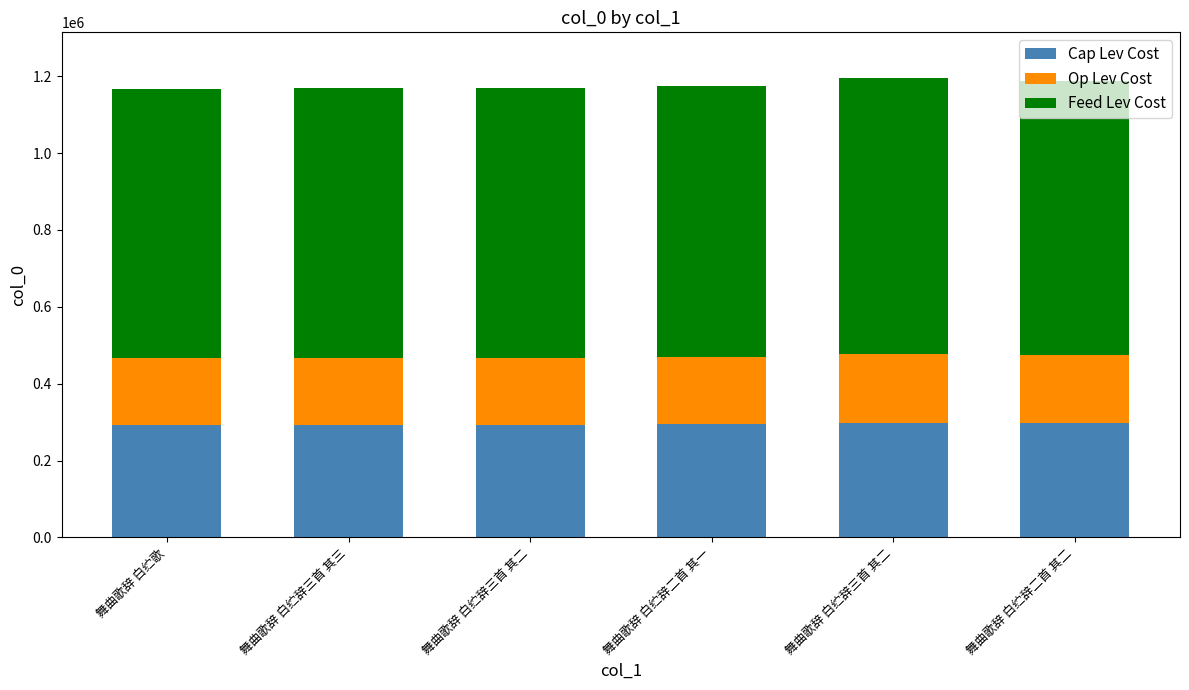

What are all the series names shown in the legend?

Cap Lev Cost, Op Lev Cost, Feed Lev Cost